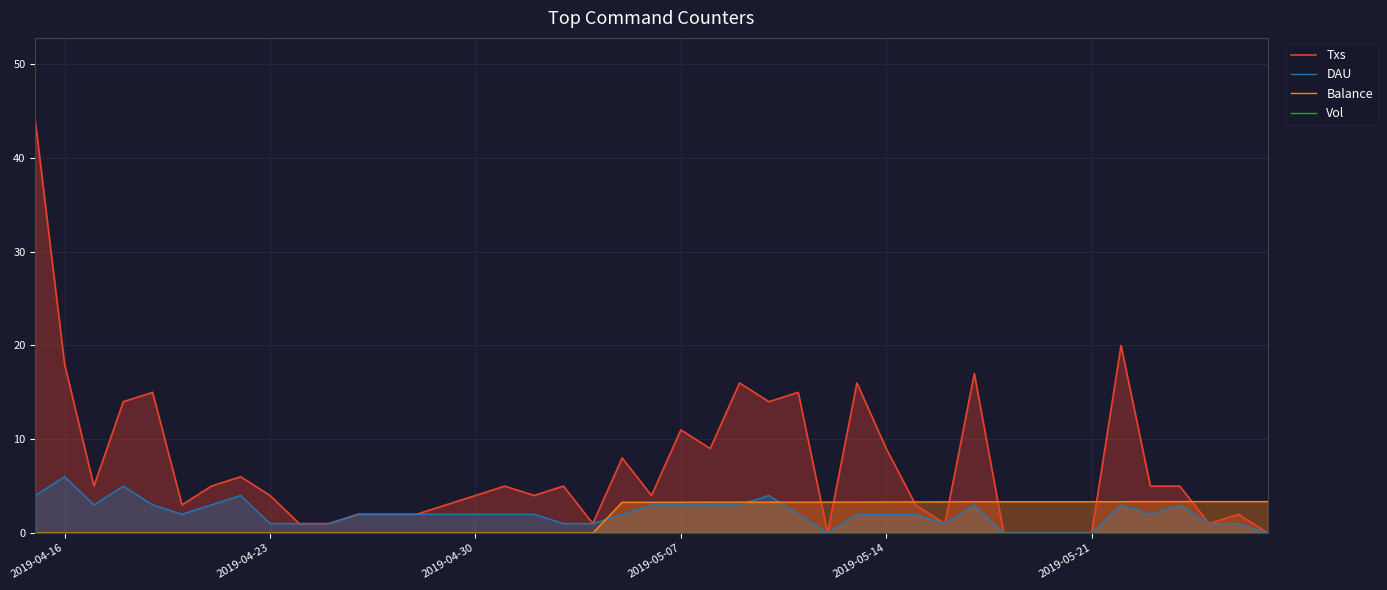

What is the highest value of the DAU series?

6.0